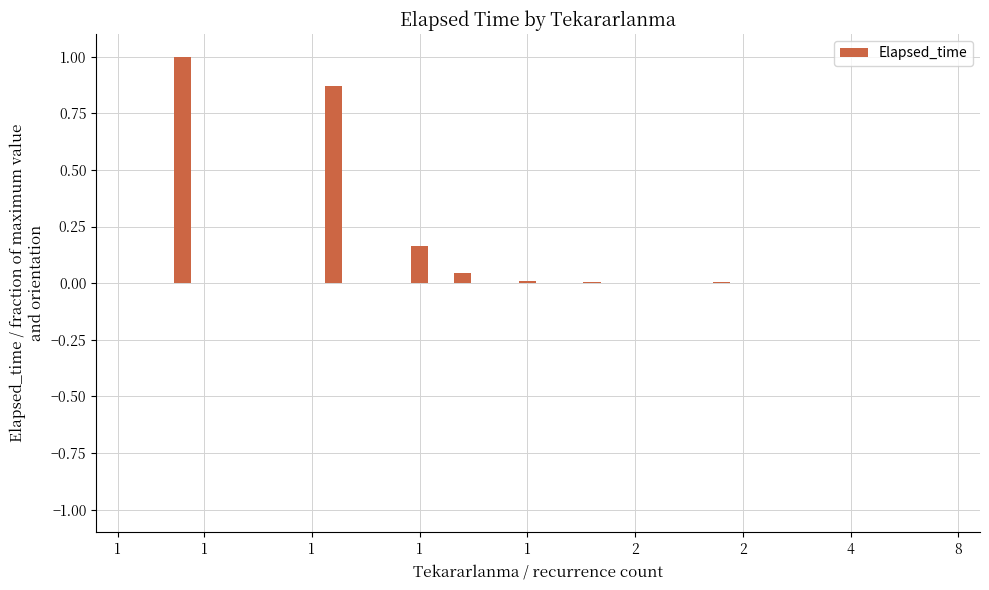

What is the maximum value shown in the chart?

1.0